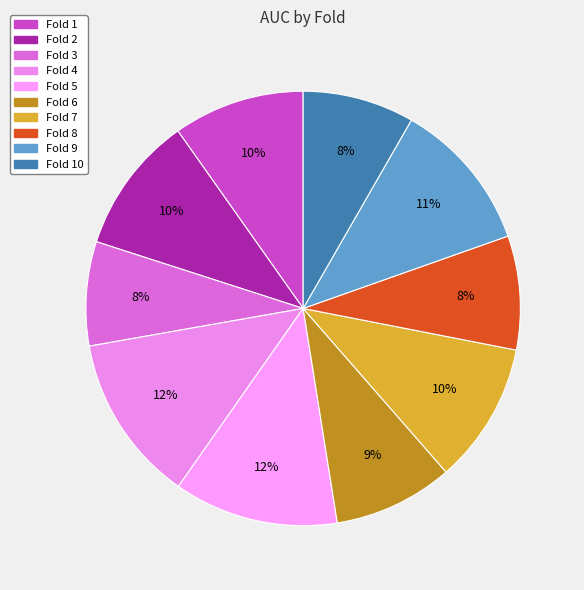

How many slices are in this pie chart?

10